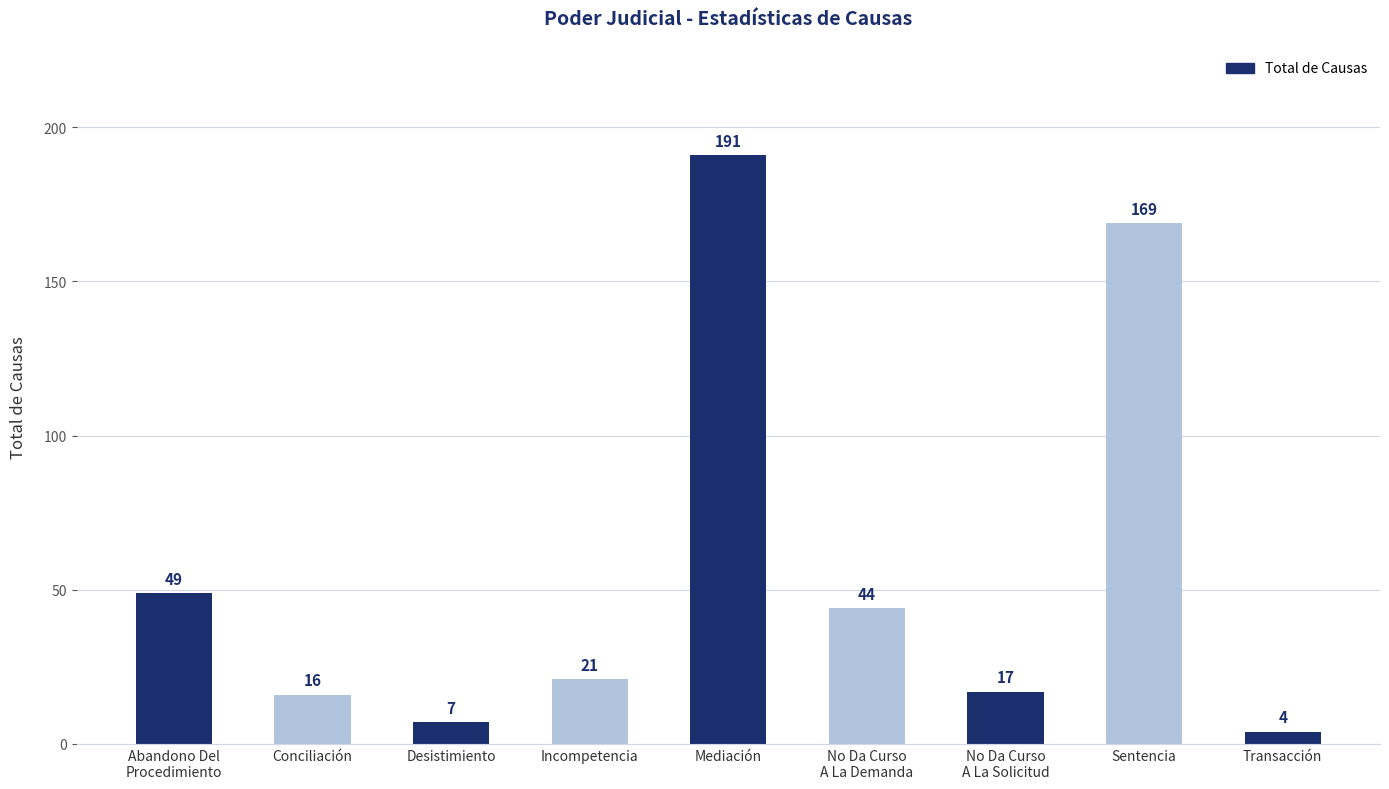

How many distinct data groups are displayed?

1